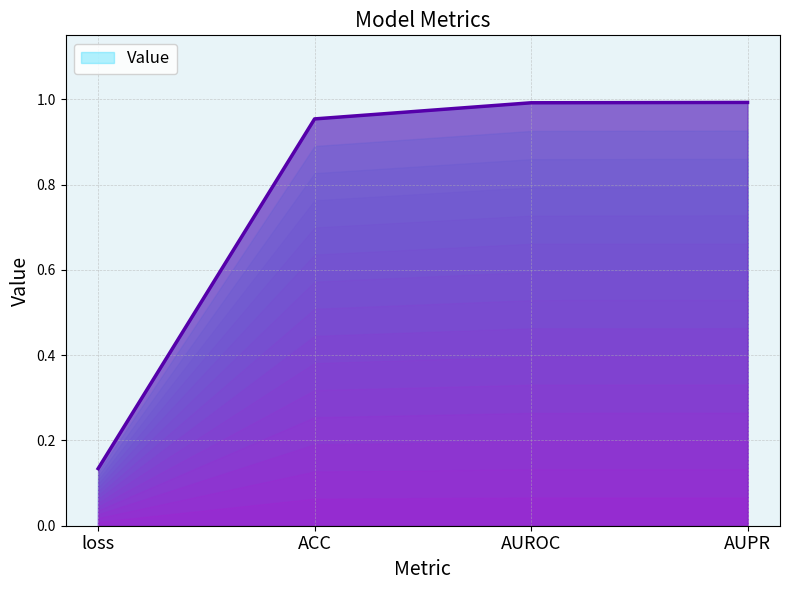

The value at AUROC is 1.0. True or false?

True